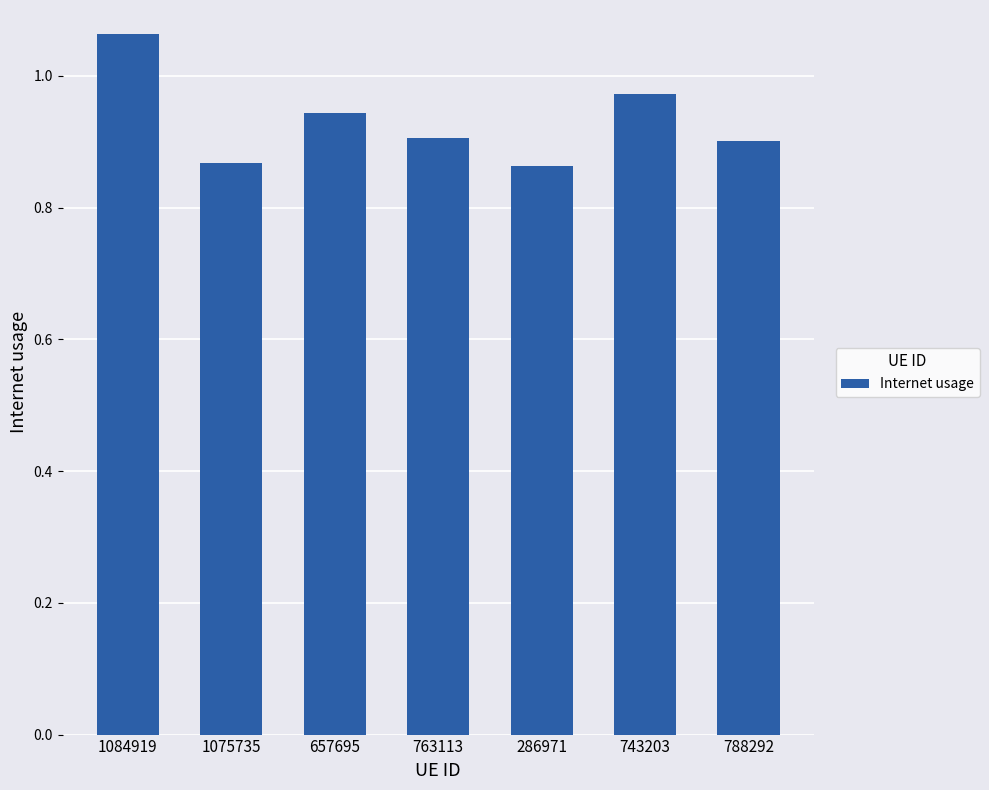

What is the change in value from 1084919 to 763113?

-0.2